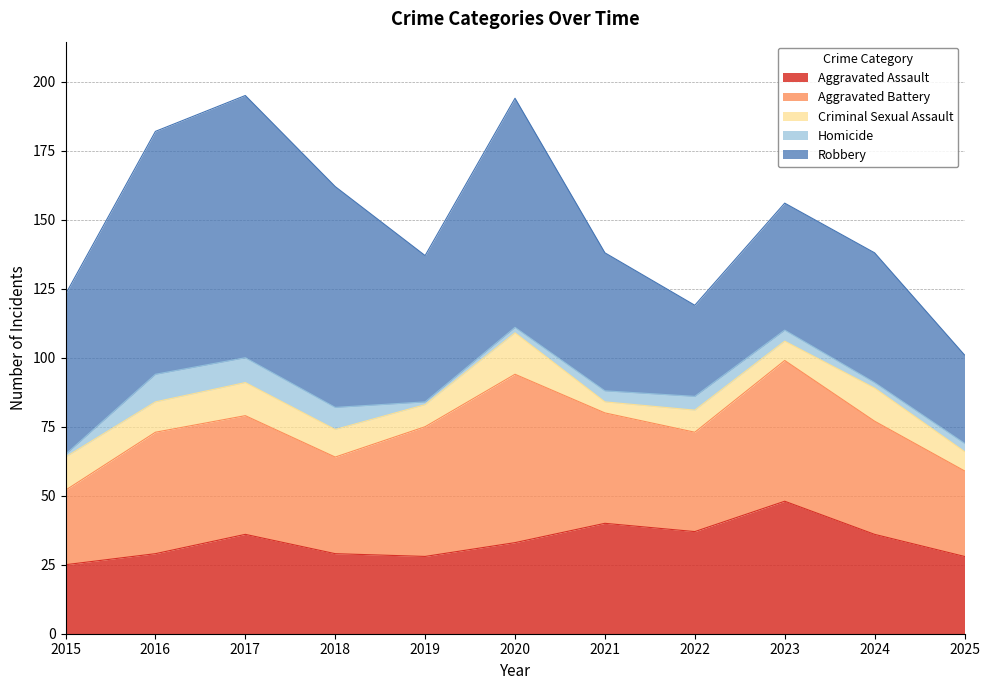

Reading left to right, what are all the values shown in this chart?

Aggravated Assault: 25	29	36	29	28	33	40	37	48	36	28
Aggravated Battery: 27	44	43	35	47	61	40	36	51	41	31
Criminal Sexual Assault: 12	11	12	10	8	15	4	8	7	12	7
Homicide: 1	10	9	8	1	2	4	5	4	2	3
Robbery: 58	88	95	80	53	83	50	33	46	47	32